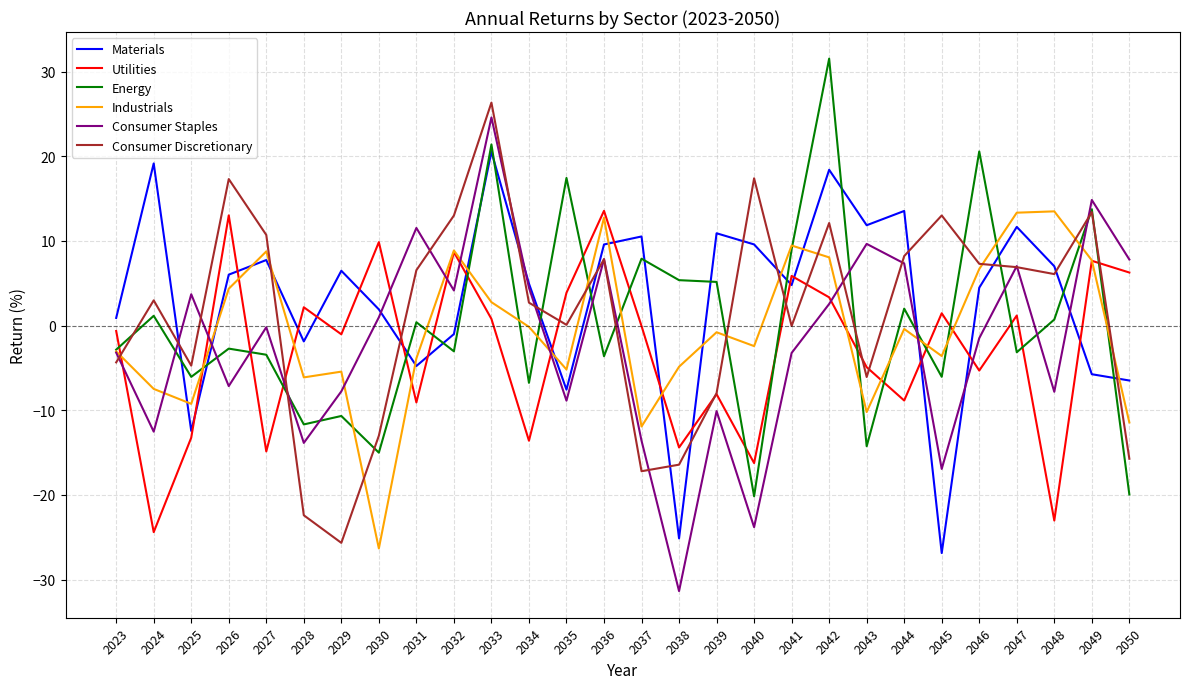

True or false: Consumer Staples and Materials cross at least once.

True